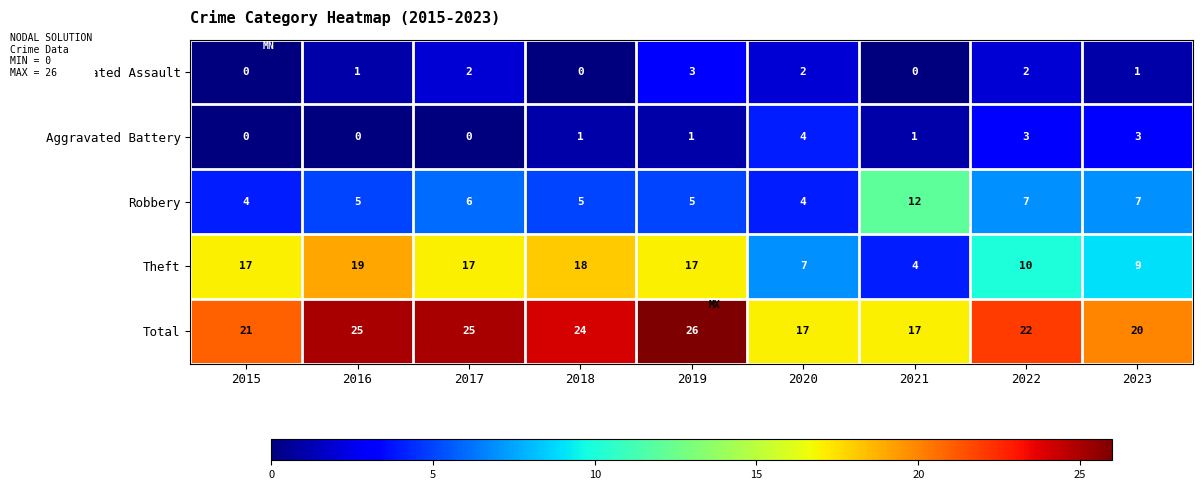

Count the number of categories in the chart.

9